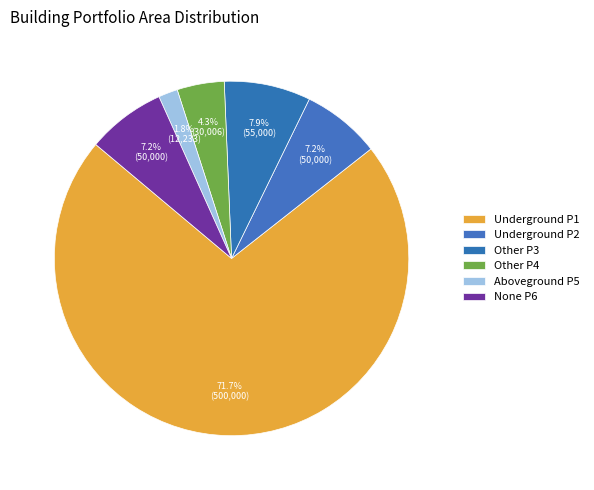

Count the number of slices in the pie.

6